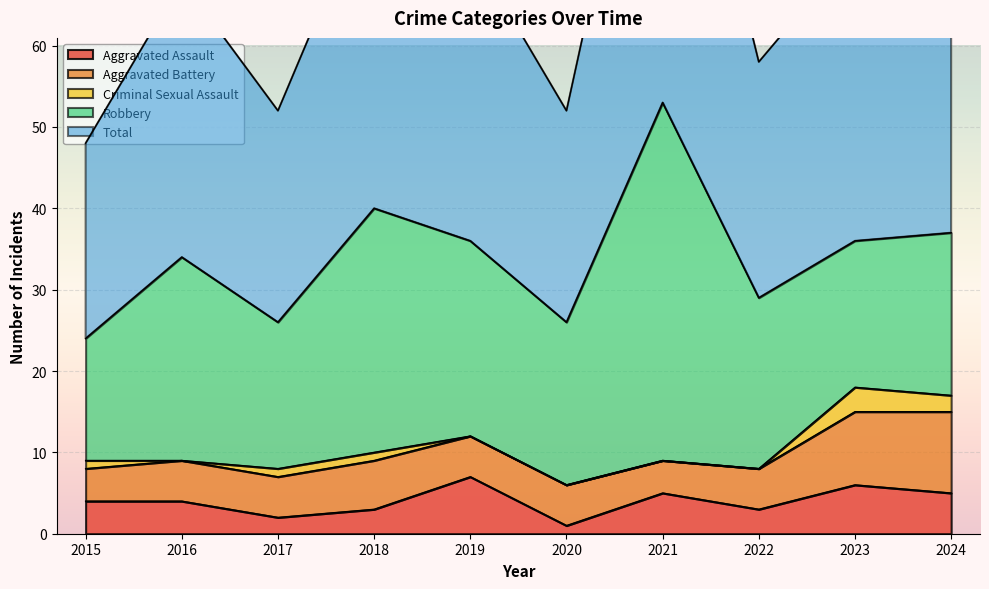

Between 2022 and 2024, which is larger?

2024